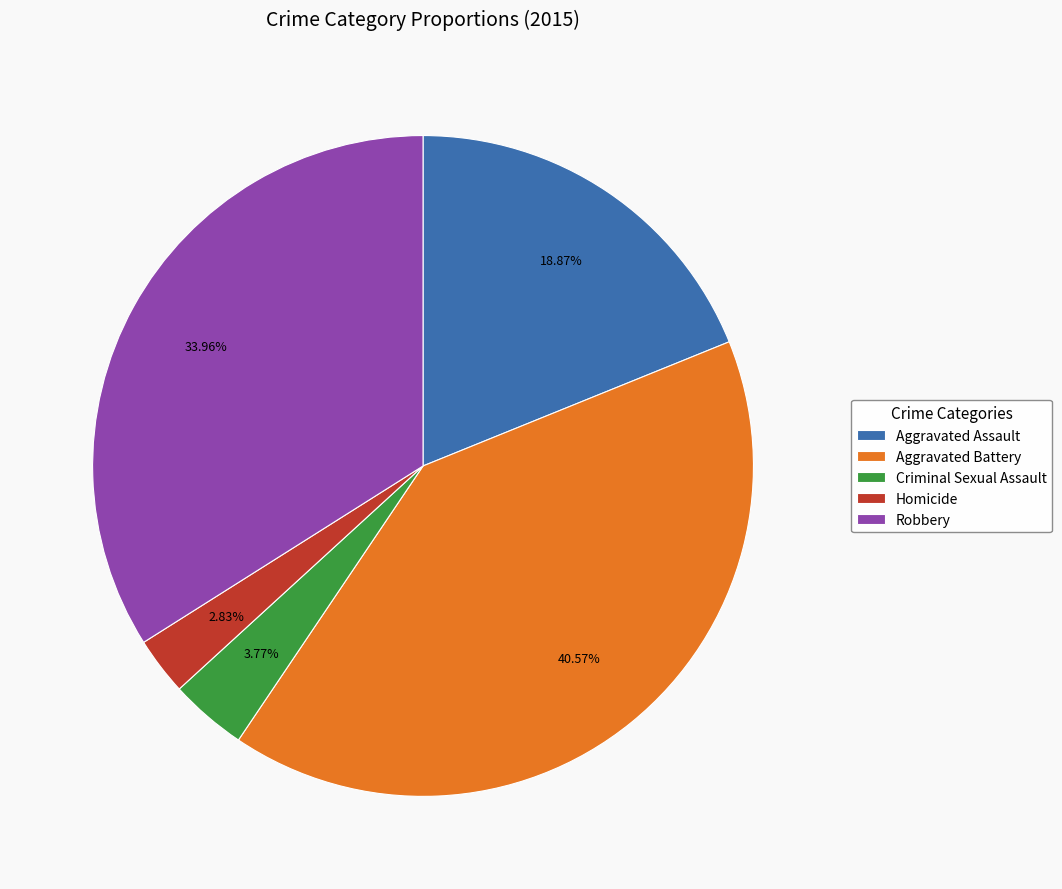

Count the number of slices in the pie.

5